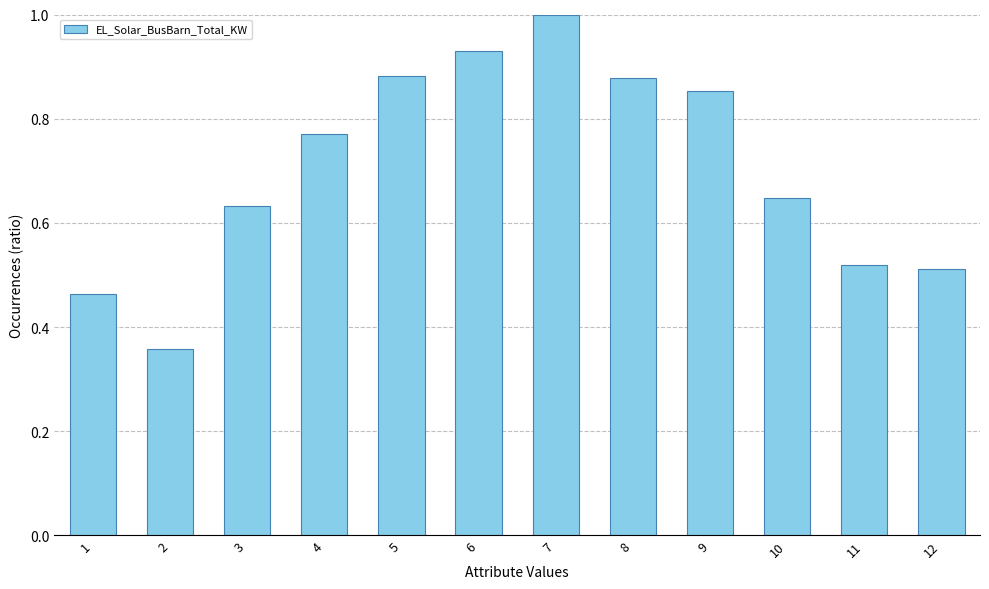

True or false: the data shows 0.6 at 1.

False